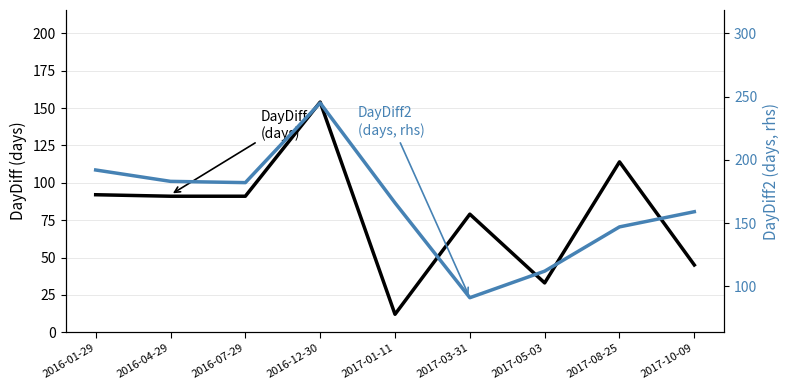

Reading left to right, transcribe all the data shown in this chart.

DayDiff (days): 92	91	91	154	12	79	33	114	45
DayDiff2 (days, rhs): 192	183	182	245	166	91	112	147	159